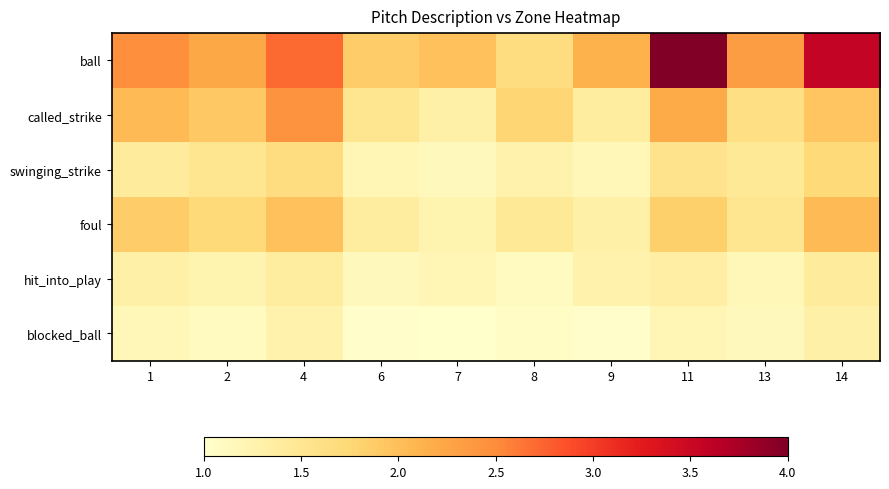

At how many categories does at least one series exceed 1?

10